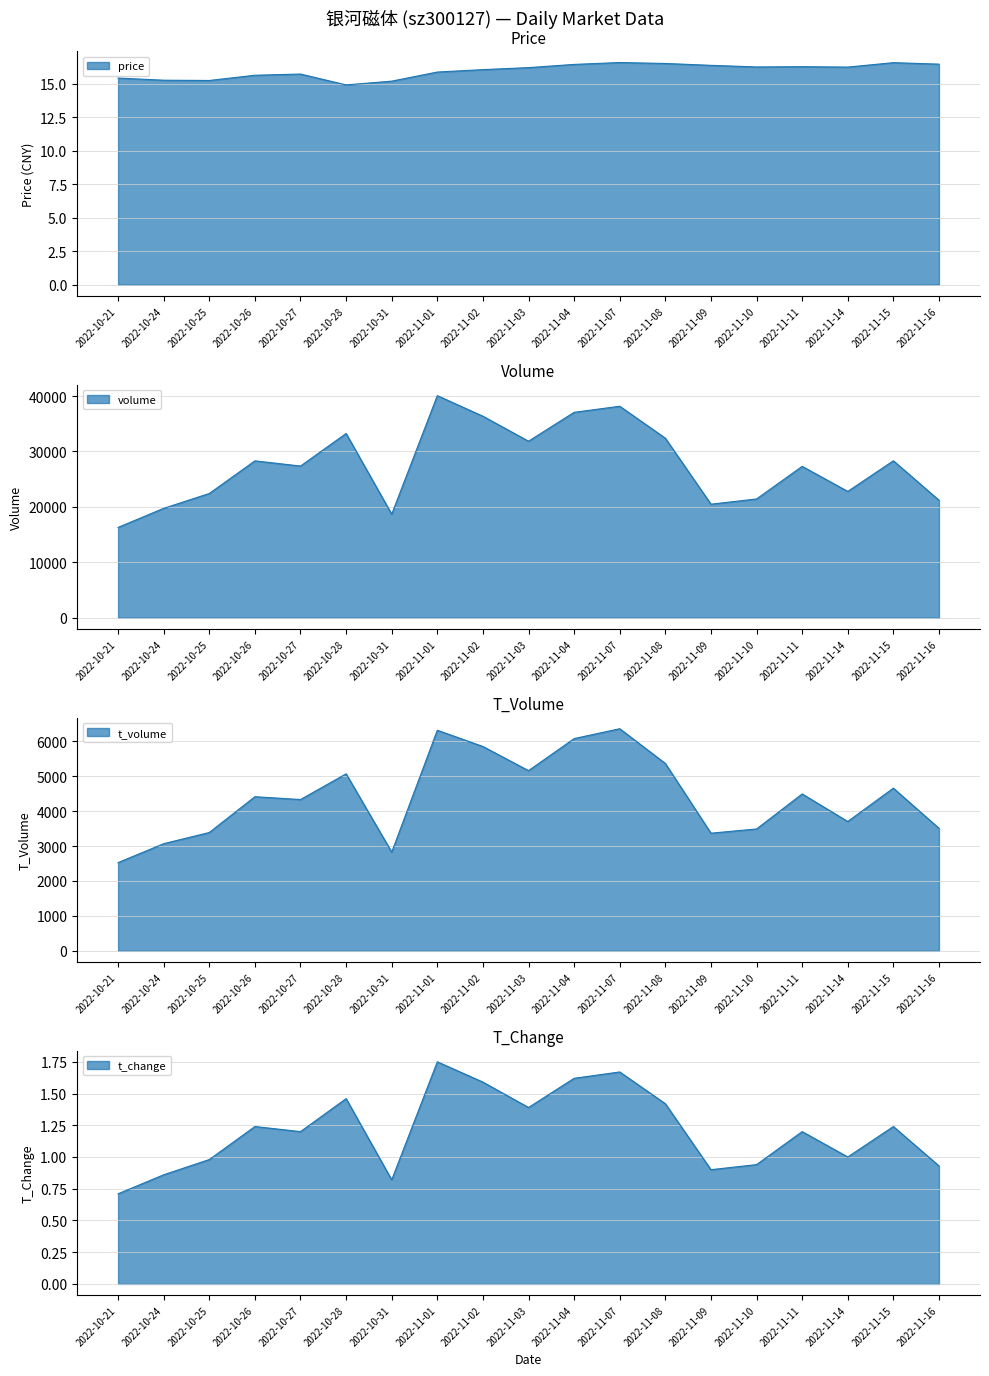

Reading right to left, what are all the values shown in this chart?

price: 16.5	16.6	16.2	16.3	16.3	16.4	16.5	16.6	16.4	16.2	16.1	15.9	15.2	14.9	15.7	15.6	15.2	15.3	15.4
volume: 21206.0	28319.0	22791.0	27312.0	21430.0	20486.0	32397.0	38155.0	37060.0	31851.0	36354.0	40072.0	18683.0	33241.0	27366.0	28304.0	22418.0	19741.0	16300.0
t_volume: 3507.0	4656.0	3702.0	4490.0	3488.0	3367.0	5363.0	6357.0	6074.0	5157.0	5848.0	6313.0	2825.0	5066.0	4330.0	4411.0	3387.0	3067.0	2525.0
t_change: 0.9	1.2	1.0	1.2	0.9	0.9	1.4	1.7	1.6	1.4	1.6	1.8	0.8	1.5	1.2	1.2	1.0	0.9	0.7